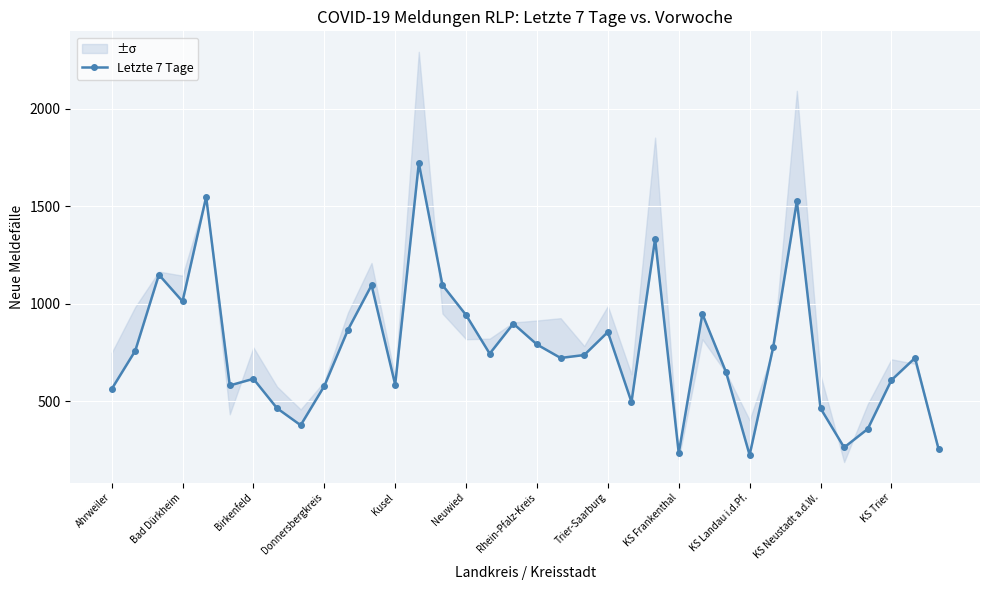

What is the minimum value shown in the chart?

224